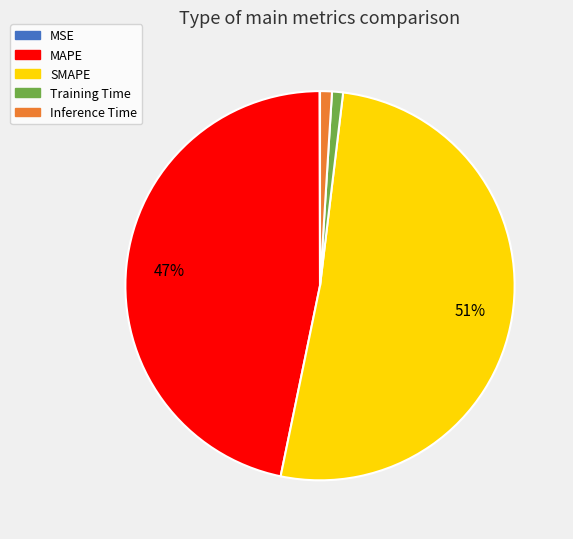

What is the largest slice in the pie chart?

SMAPE